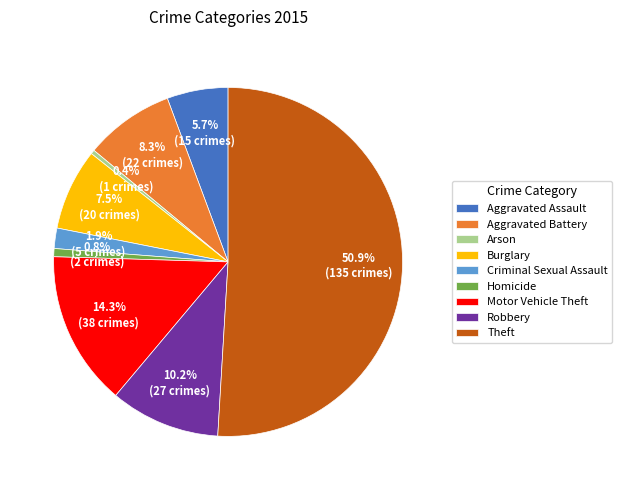

How many segments does this pie chart have?

9